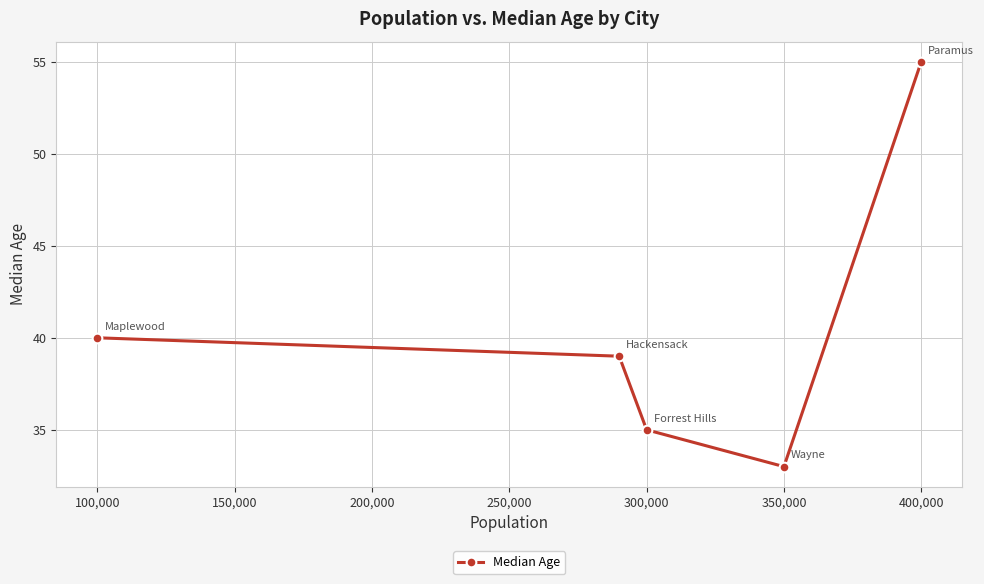

Does the chart display data point markers on the line(s)?

Yes